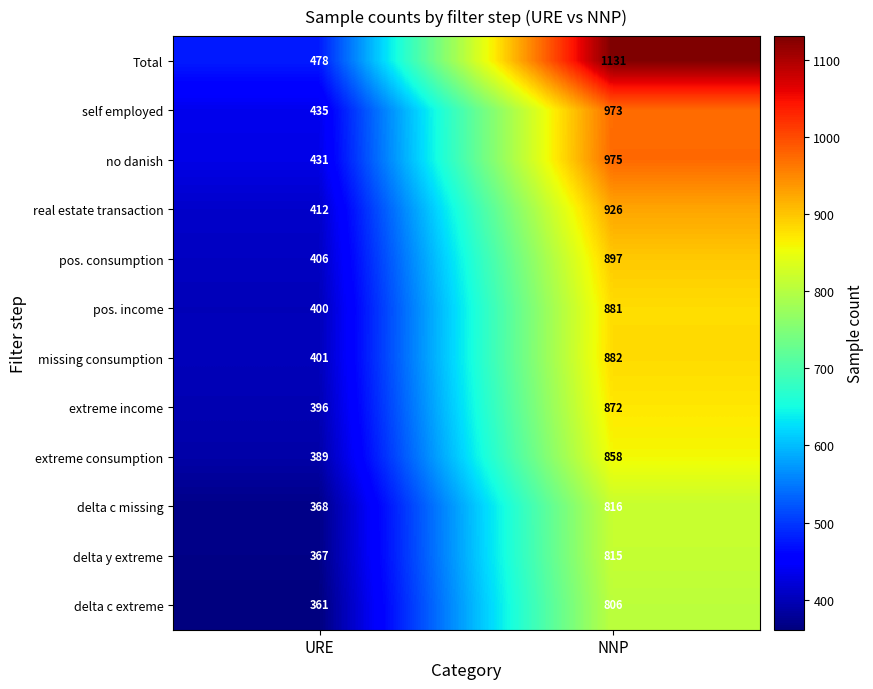

What is the average value of the pos. consumption series?

652